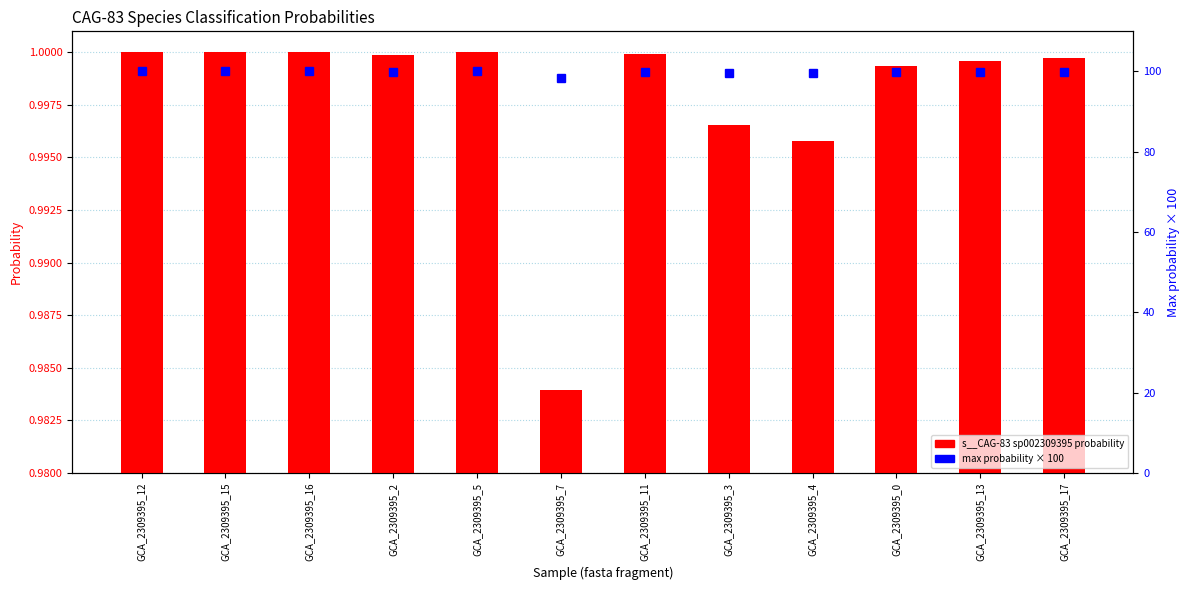

At which label does max probability × 100 reach its minimum?

GCA_2309395_7